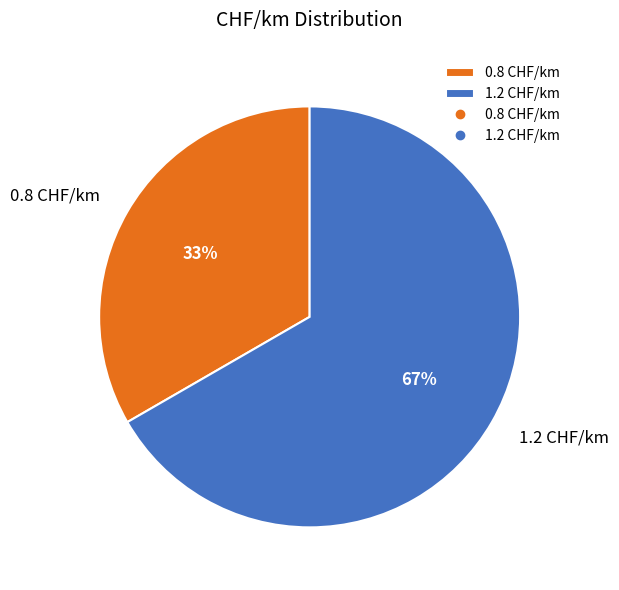

Which slice is the largest?

1.2 CHF/km